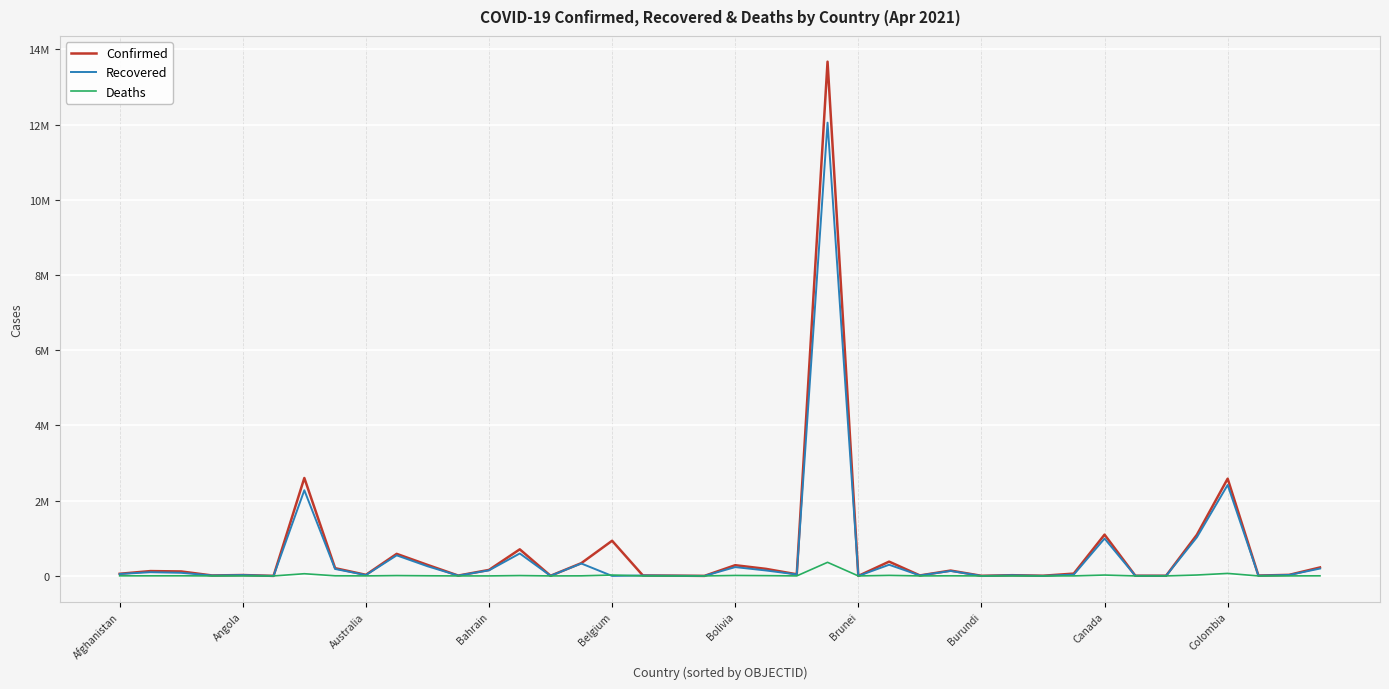

At which label does Recovered first exceed 38923?

Afghanistan